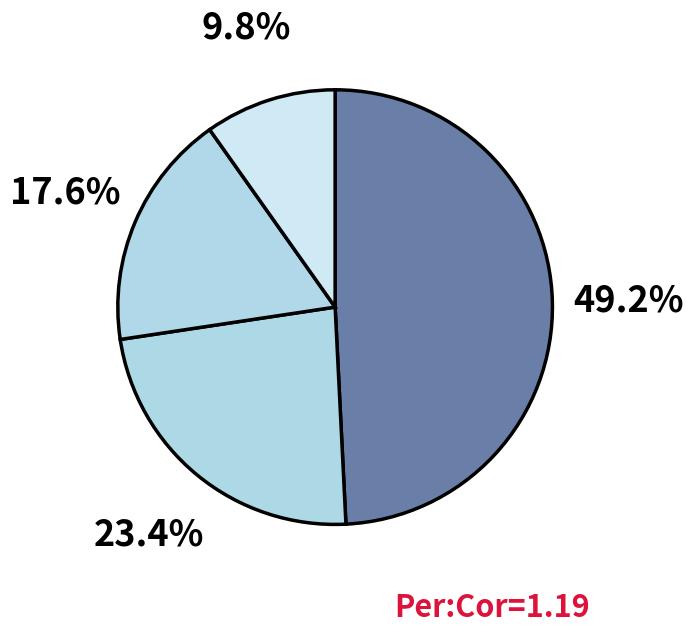

How many segments does this pie chart have?

4